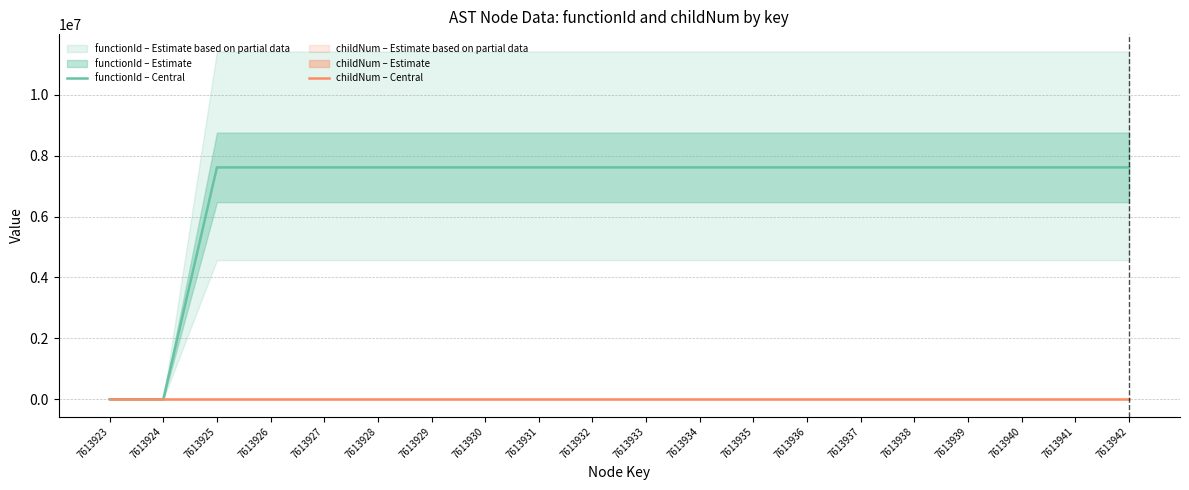

At which category is the sum across all series the highest?

7613933